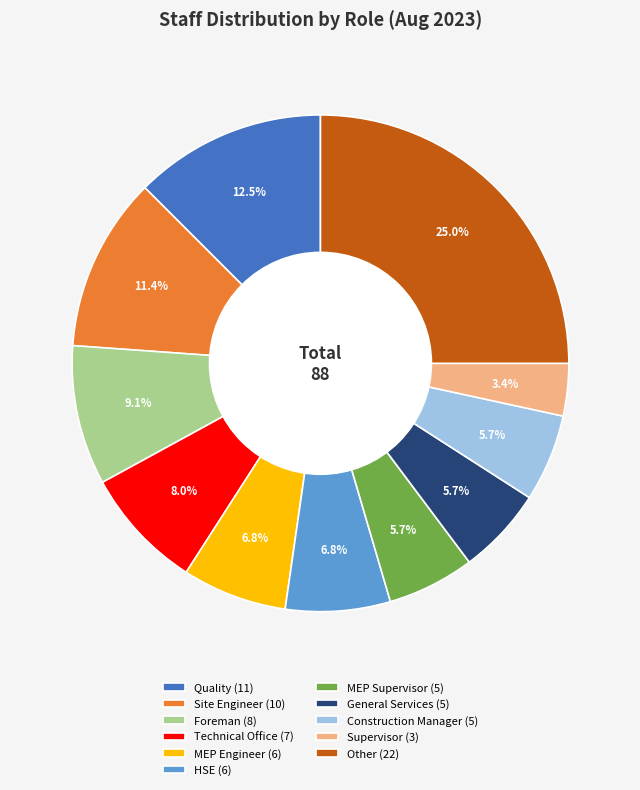

Combined, do Technical Office (7) and Supervisor (3) account for over 50%?

No